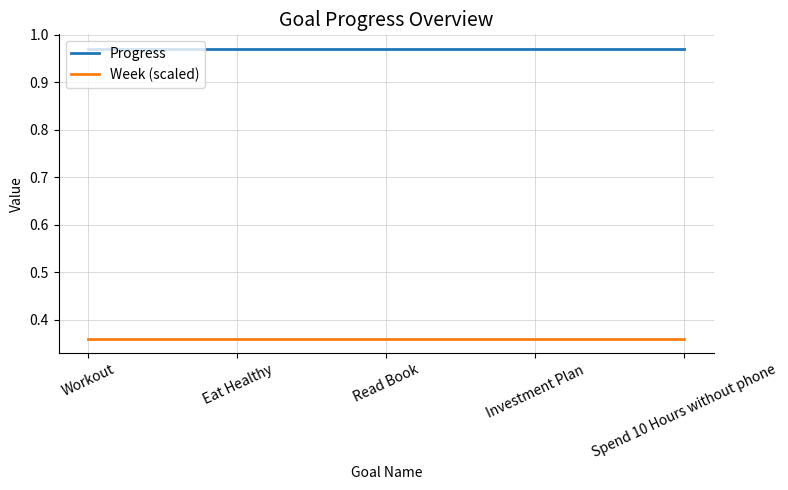

What position from the left is Investment Plan?

4